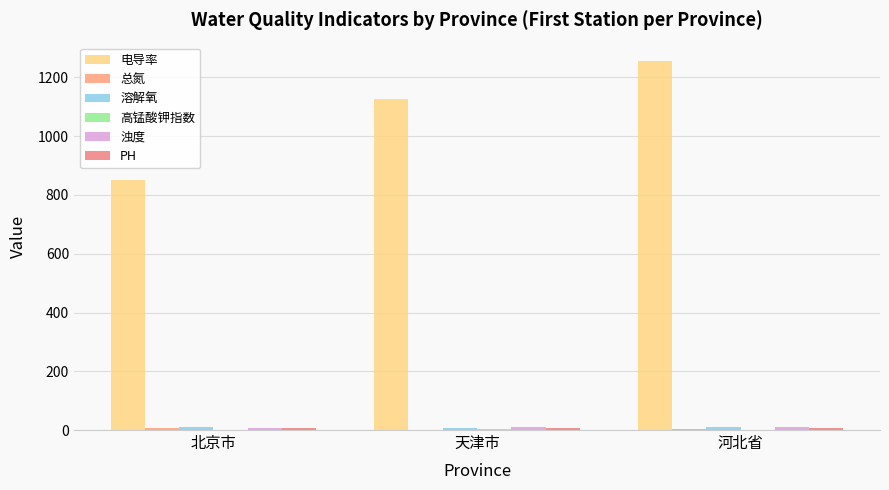

Is it true that 浊度 equals 16.1 at 天津市?

False